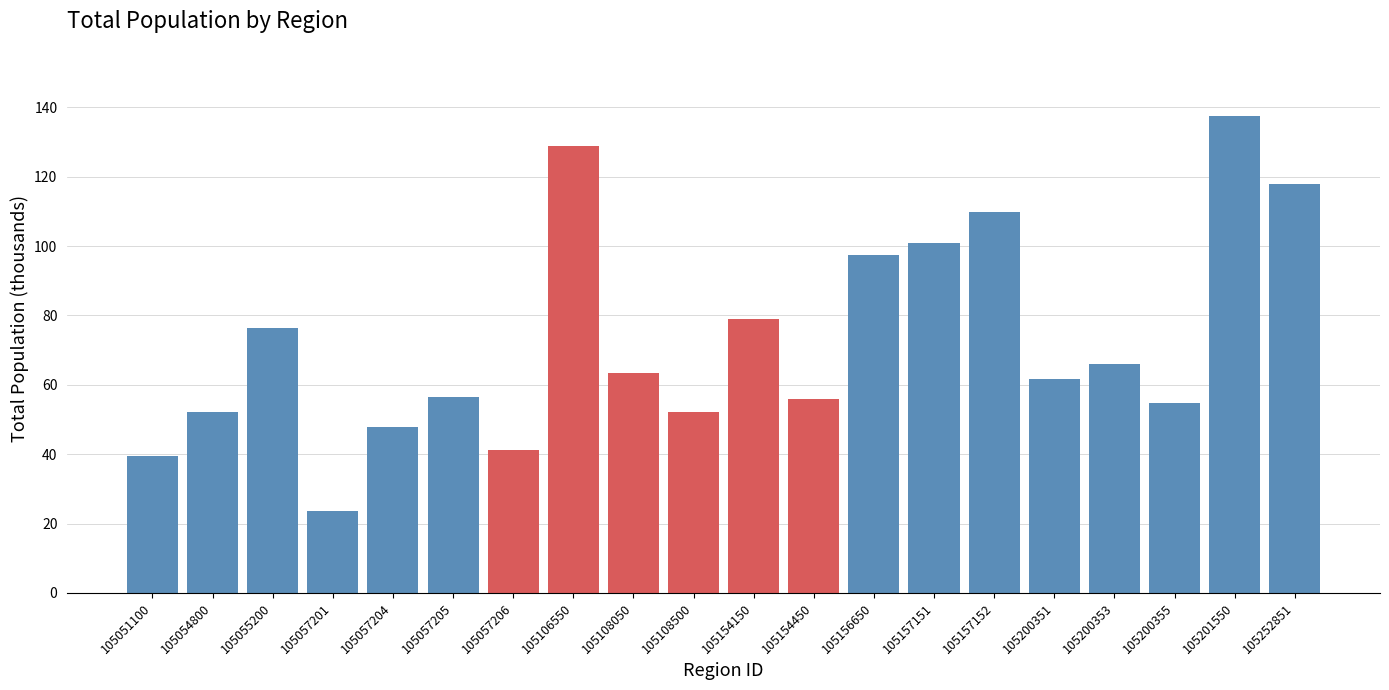

Reading left to right, transcribe all the data shown in this chart.

39.4	52.2	76.5	23.7	47.9	56.6	41.3	129.0	63.5	52.2	78.9	55.8	97.3	101.0	109.9	61.6	66.0	54.7	137.5	117.8